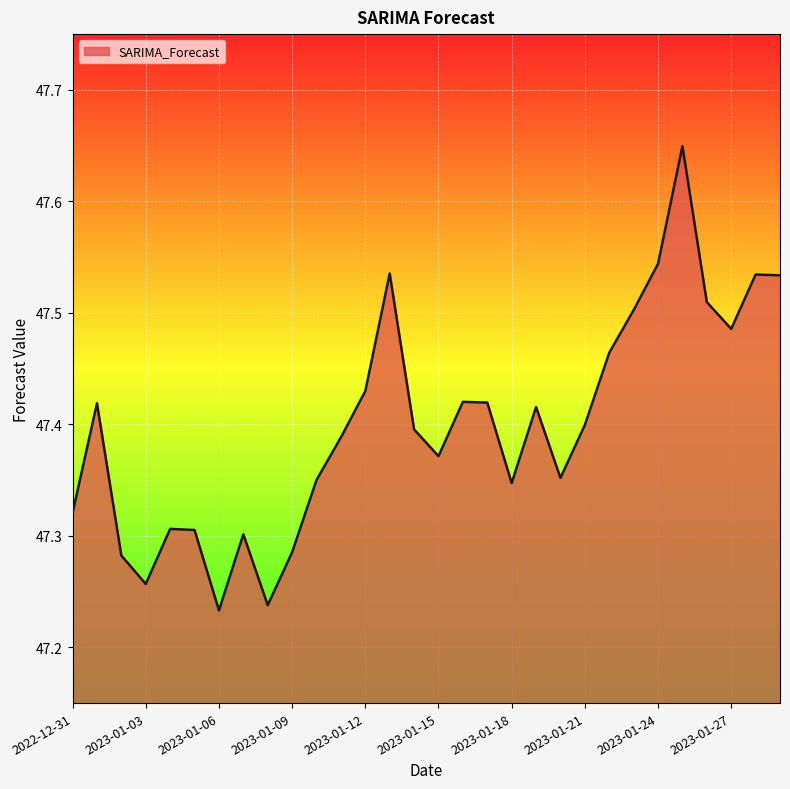

List the labels in order of value, largest first.

2023-01-25, 2023-01-24, 2023-01-13, 2023-01-28, 2023-01-29, 2023-01-26, 2023-01-23, 2023-01-27, 2023-01-22, 2023-01-12, 2023-01-16, 2023-01-17, 2023-01-01, 2023-01-19, 2023-01-21, 2023-01-14, 2023-01-11, 2023-01-15, 2023-01-20, 2023-01-10, 2023-01-18, 2022-12-31, 2023-01-04, 2023-01-05, 2023-01-07, 2023-01-09, 2023-01-02, 2023-01-03, 2023-01-08, 2023-01-06